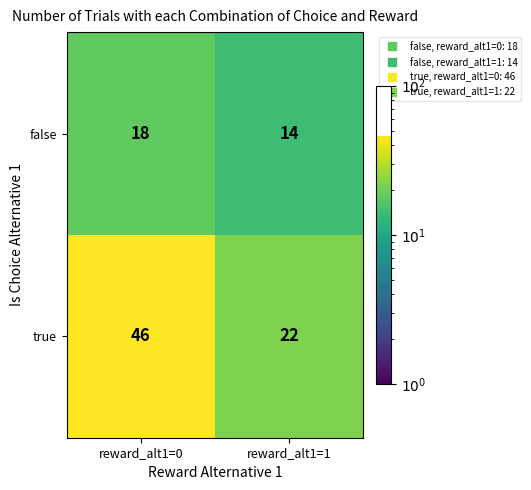

Reading right to left, list all the values displayed in this chart.

false: reward_alt1=1=14	reward_alt1=0=18
true: reward_alt1=1=22	reward_alt1=0=46